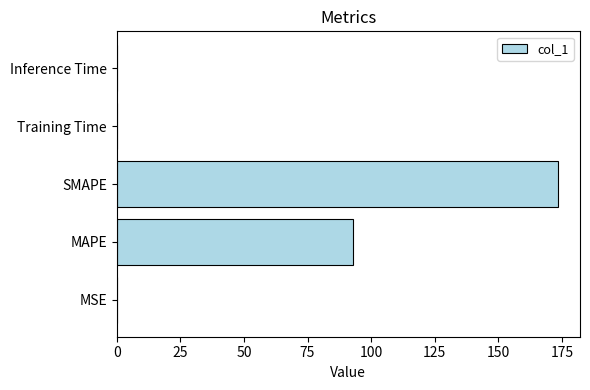

What is the greatest value displayed?

173.4